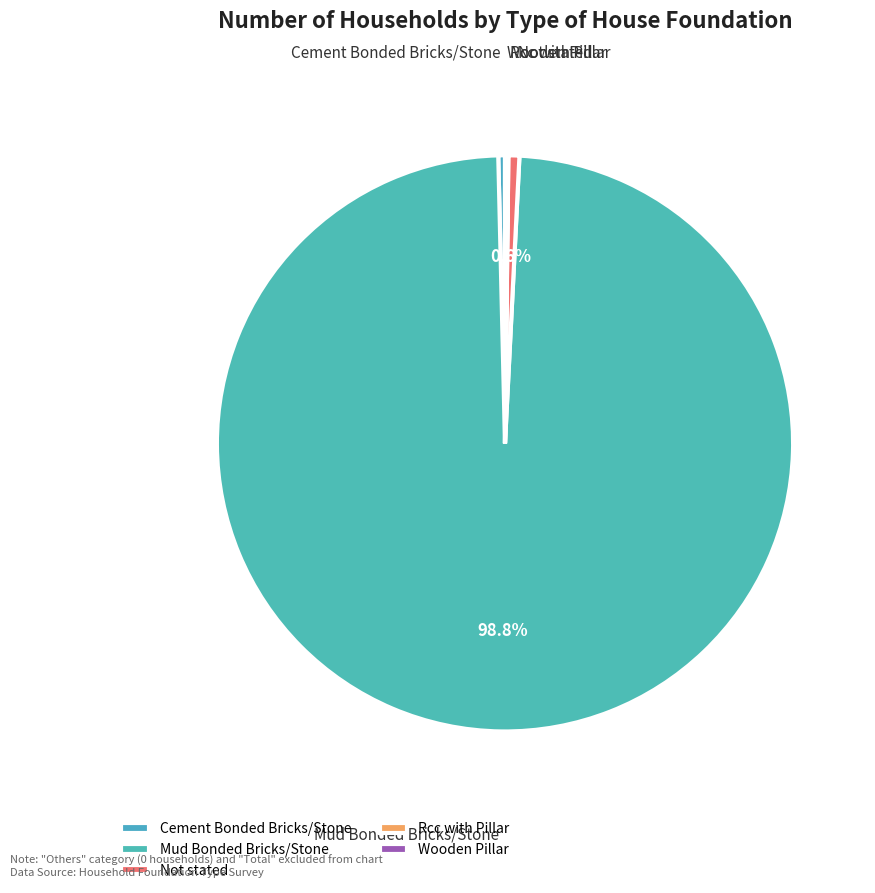

How many slices are in this pie chart?

5